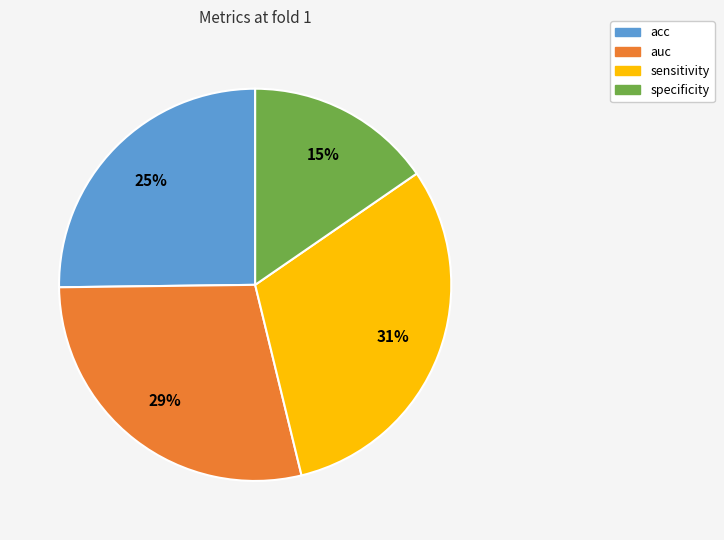

Do auc and acc together represent more than half of the pie?

Yes